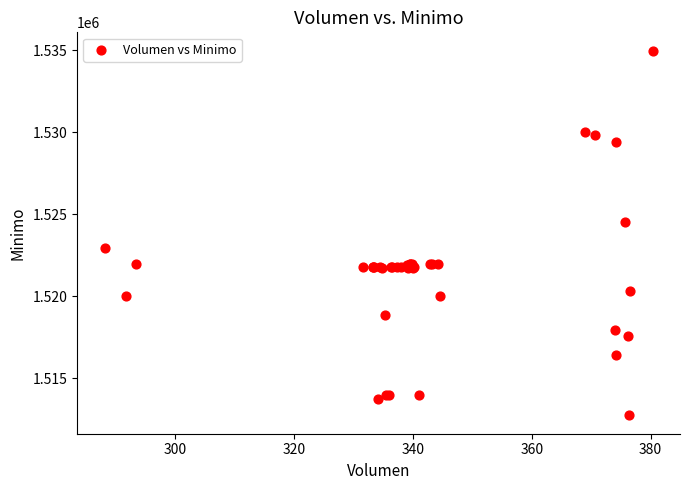

What Y value in the scatter plot is closest to 1523862?

1524513